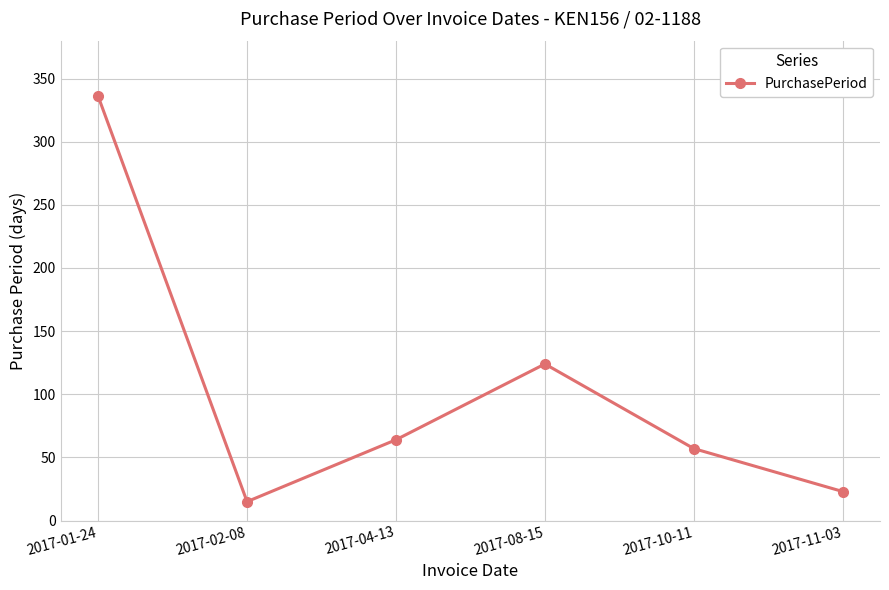

What is the ratio of the value at 2017-04-13 to the value at 2017-08-15?

0.5